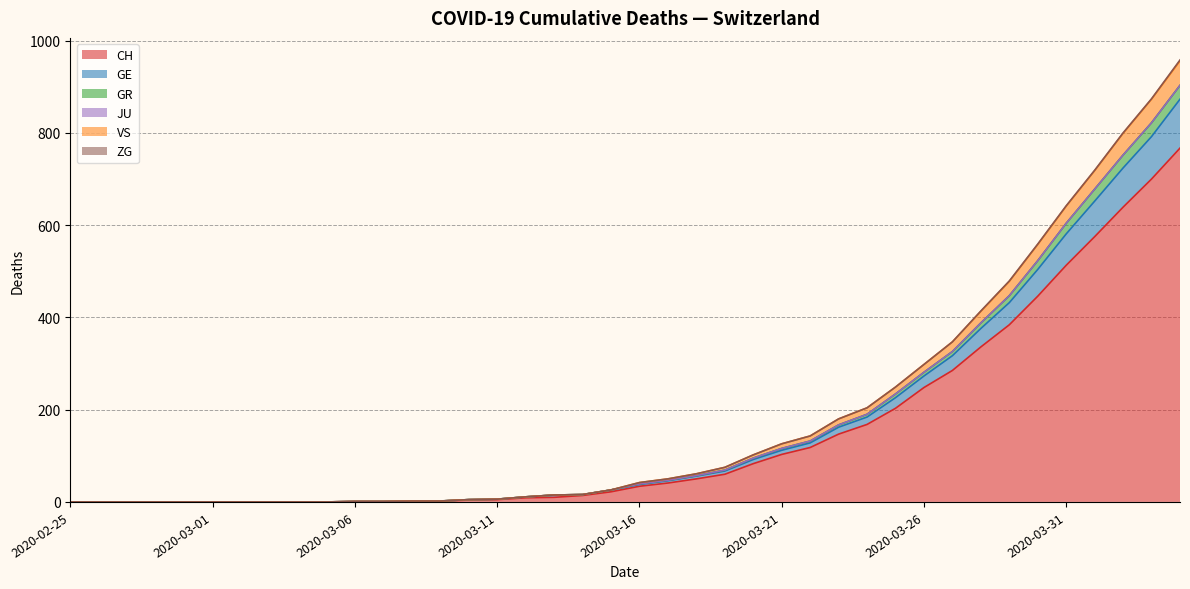

Between 2020-03-21 and 2020-03-12, which is larger?

2020-03-21